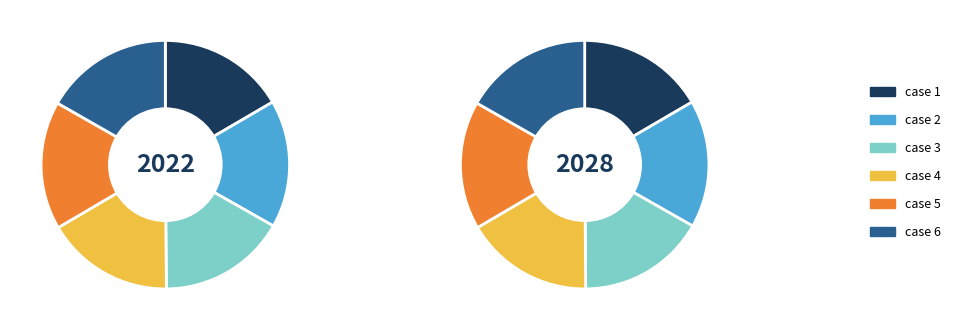

Is there any slice that represents more than half of the pie?

No